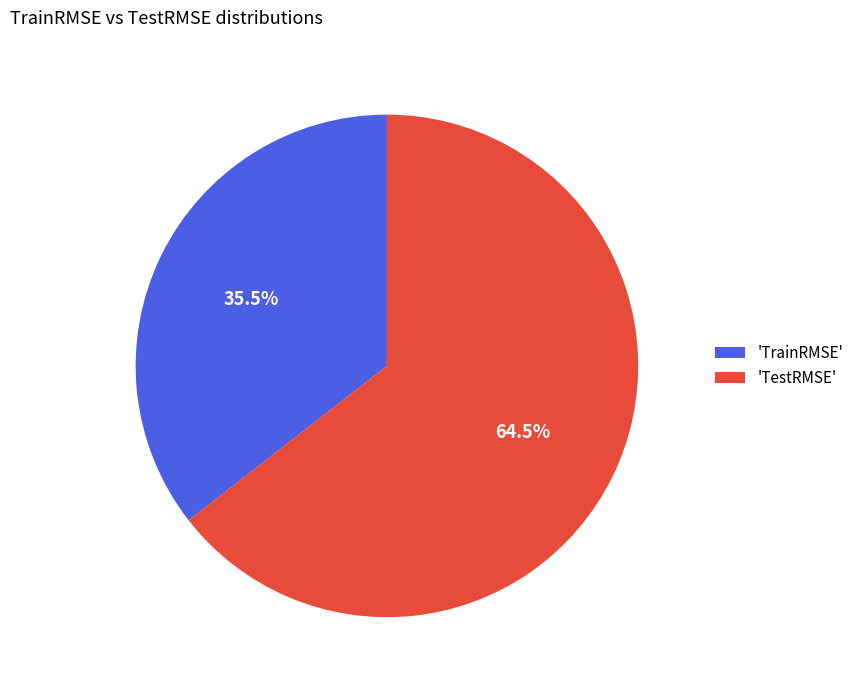

Rank the categories by value from lowest to highest.

'TrainRMSE', 'TestRMSE'